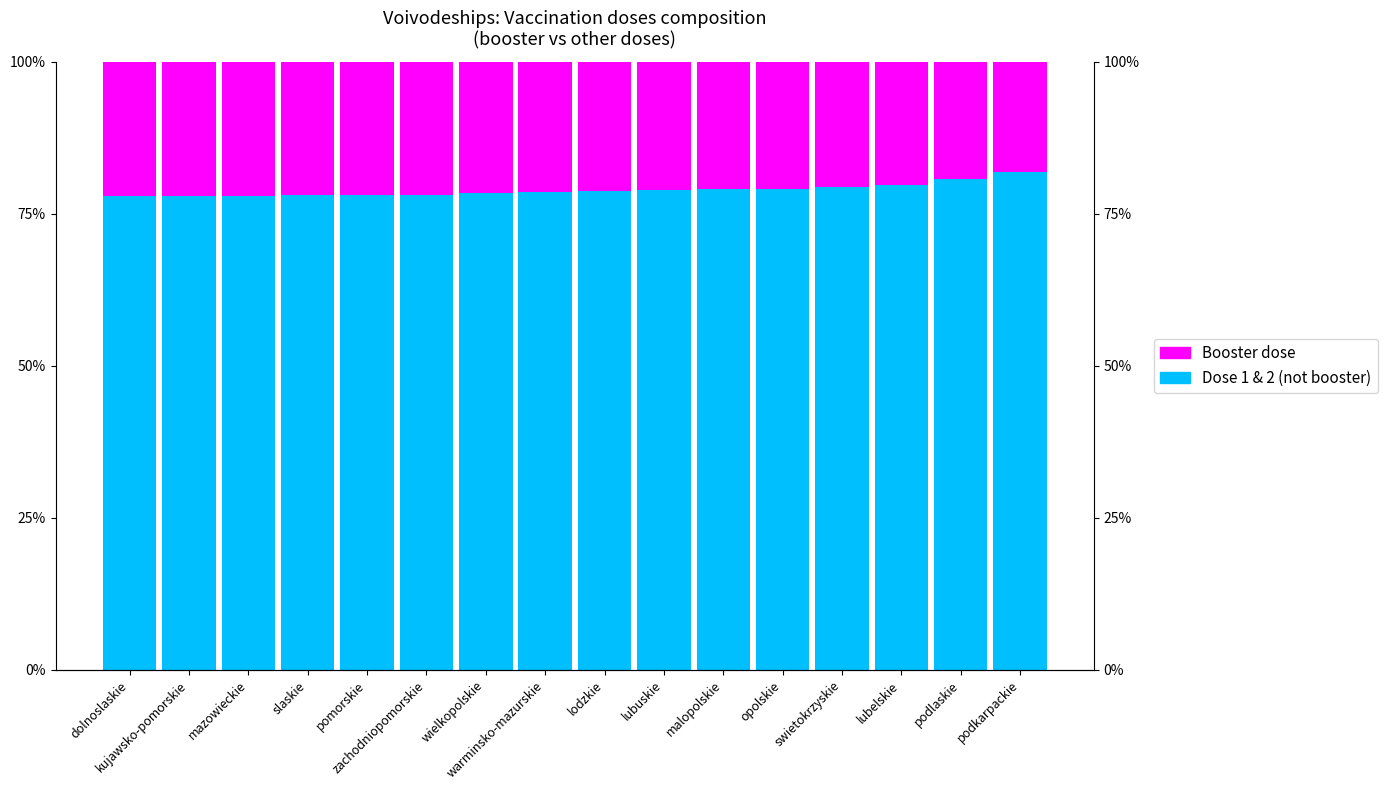

The value of Booster dose at warminsko-mazurskie is 21.4. True or false?

True